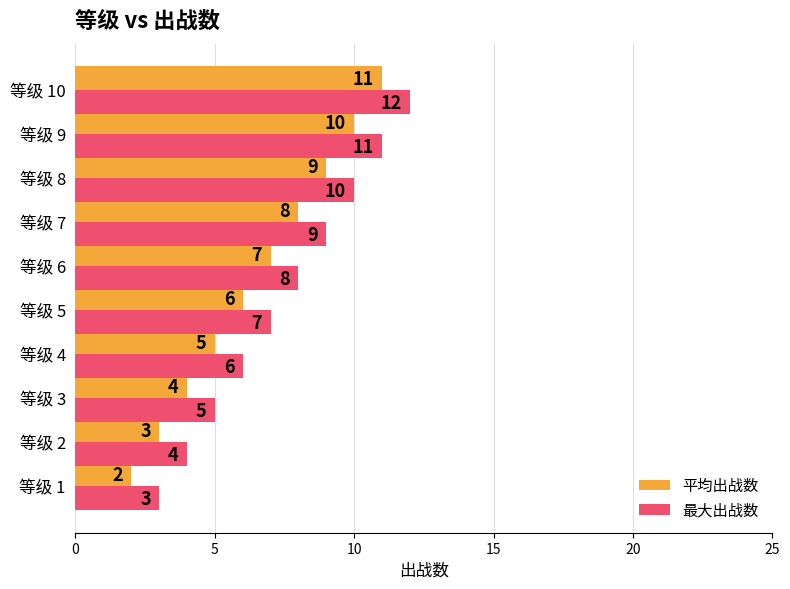

How many 最大出战数 values are between 5 and 10?

6